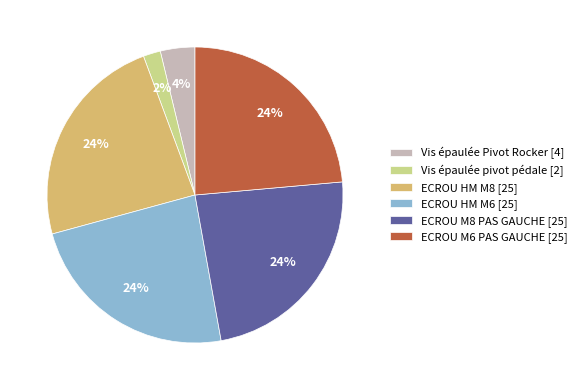

The ECROU M8 PAS GAUCHE [25] slice represents 24% of the pie. True or false?

True